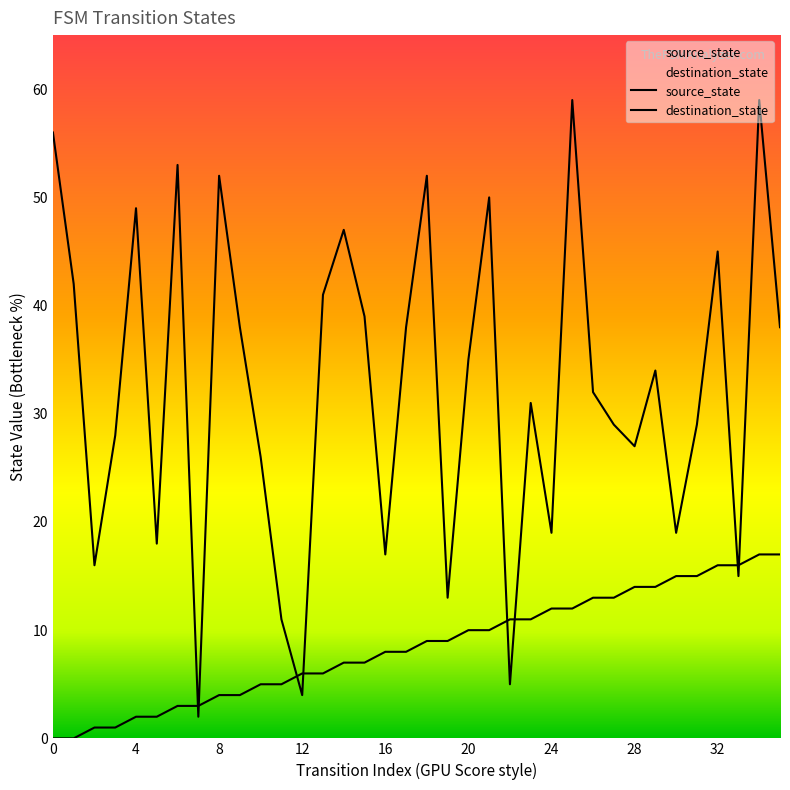

Which series has the largest total across all categories?

destination_state